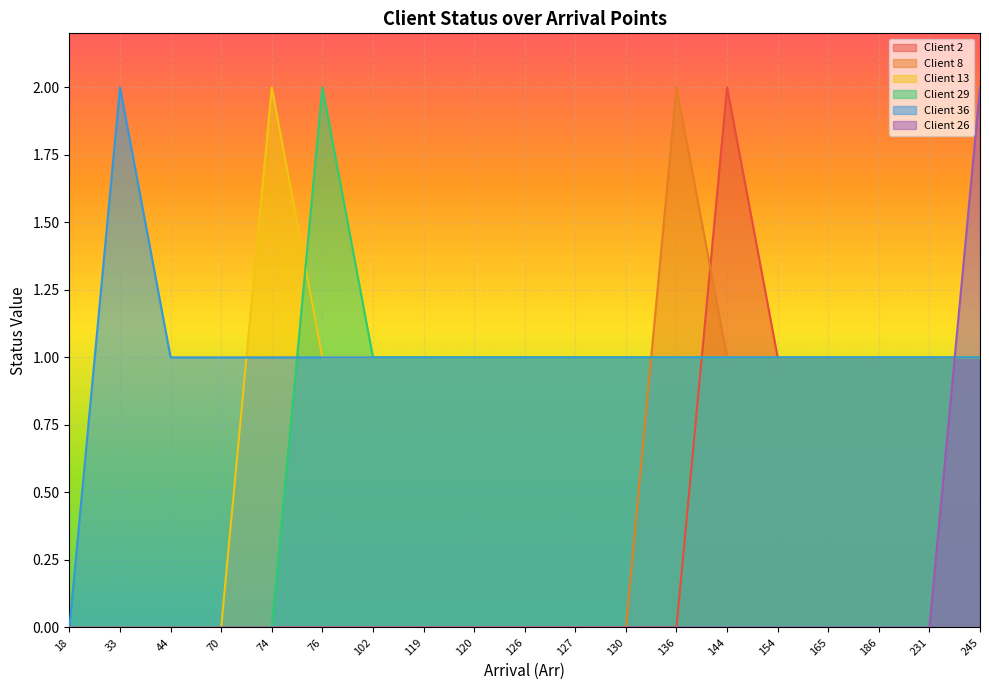

List the series in order of their peak value, highest first.

Client 2, Client 8, Client 13, Client 29, Client 36, Client 26